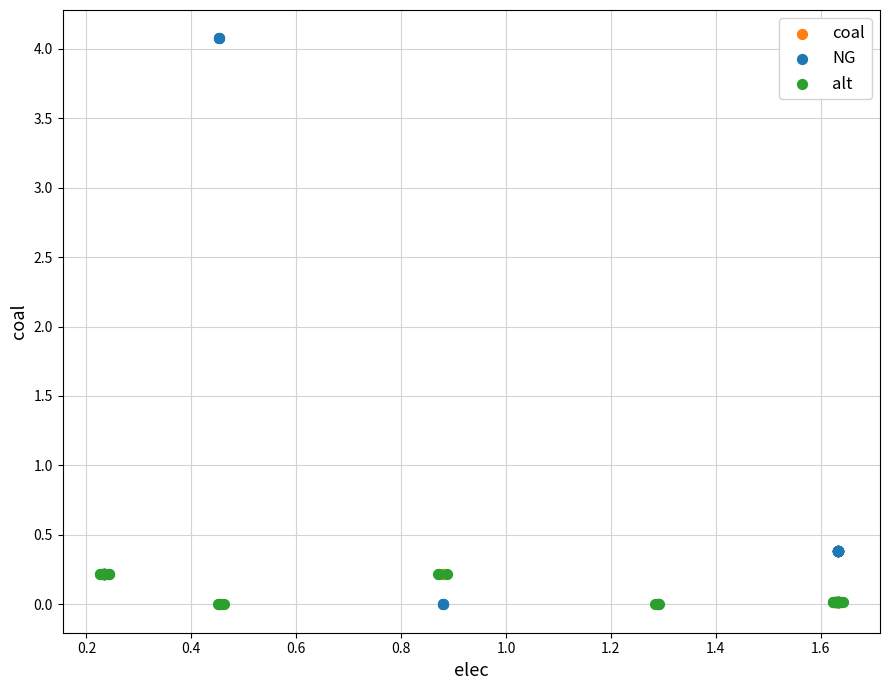

Which series has the largest Y range (max minus min)?

NG